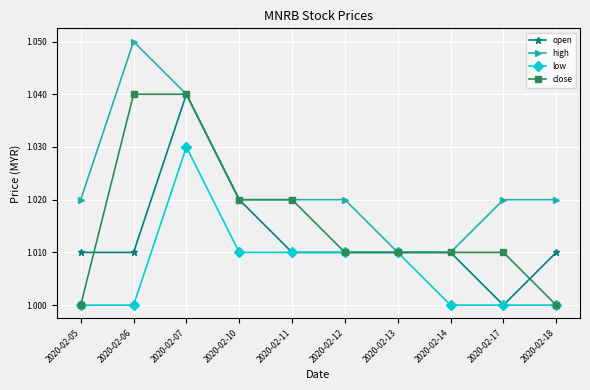

Which label corresponds to the largest value in the chart?

2020-02-06